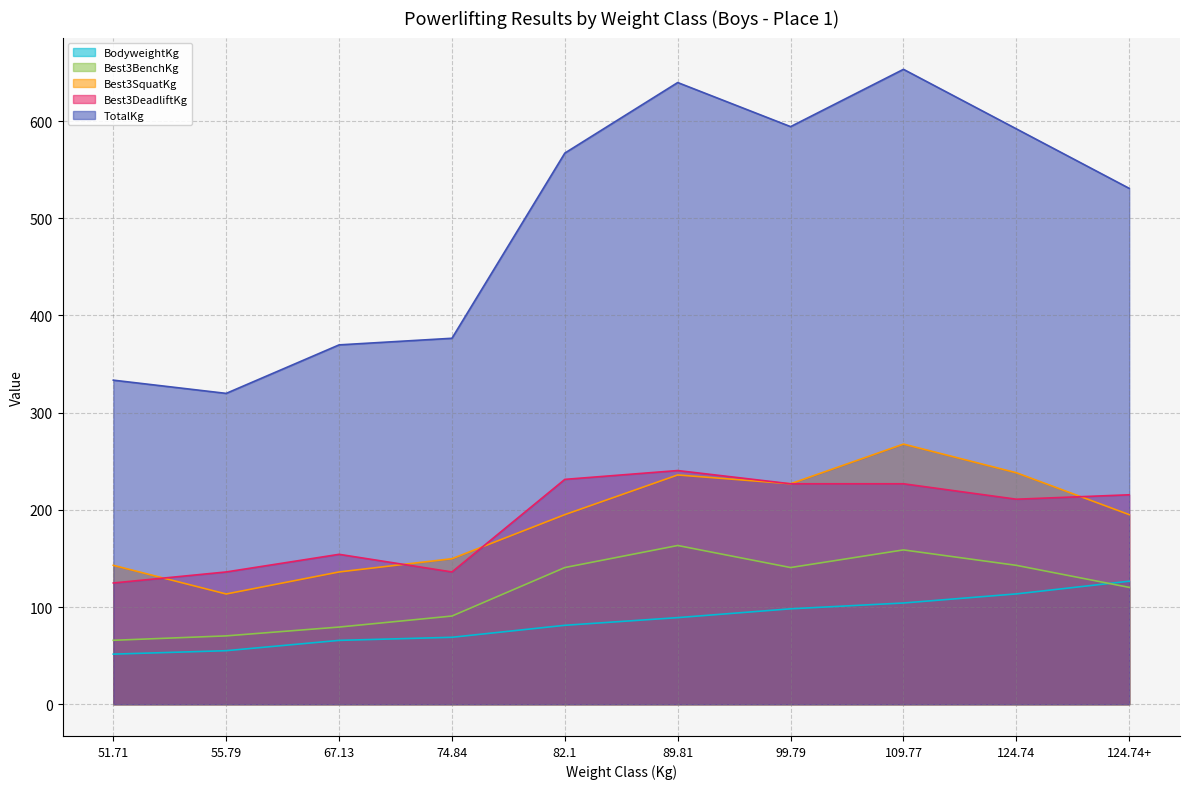

List the labels in order of Best3SquatKg value, largest first.

109.77, 124.74, 89.81, 99.79, 82.1, 124.74+, 74.84, 51.71, 67.13, 55.79